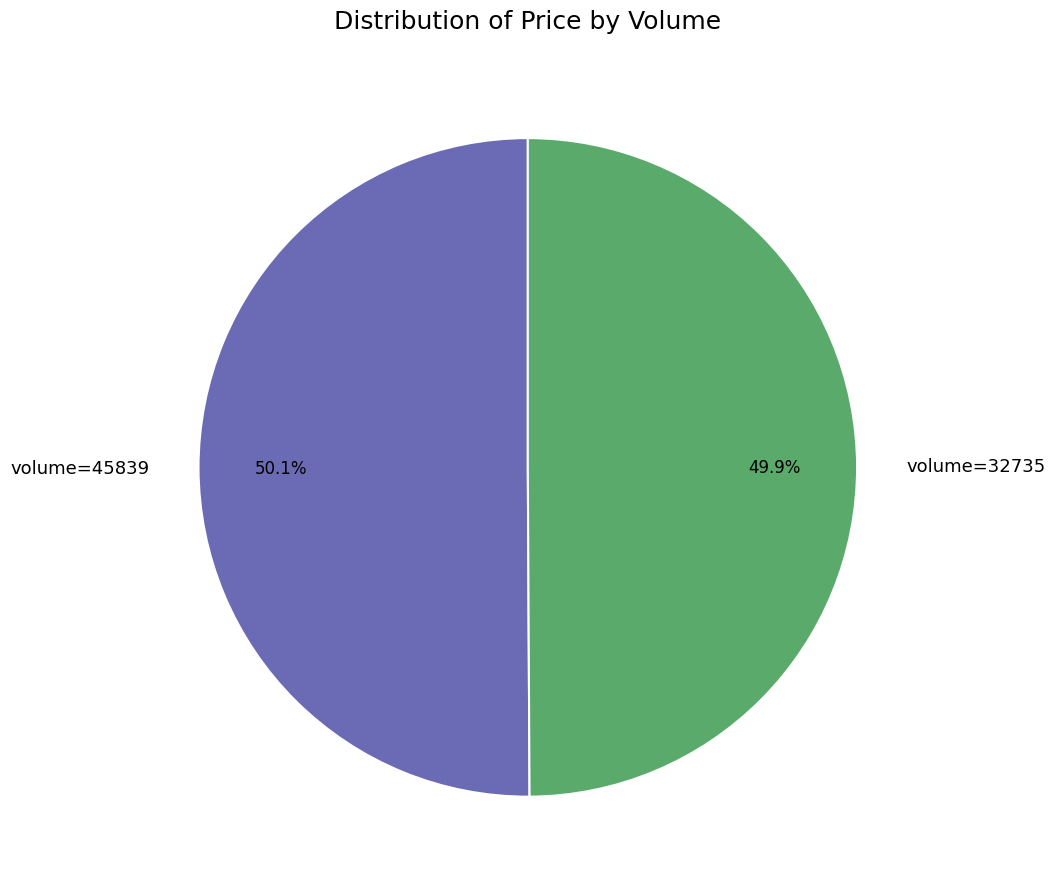

What is the ratio of the value at volume=32735 to the value at volume=45839?

1.0